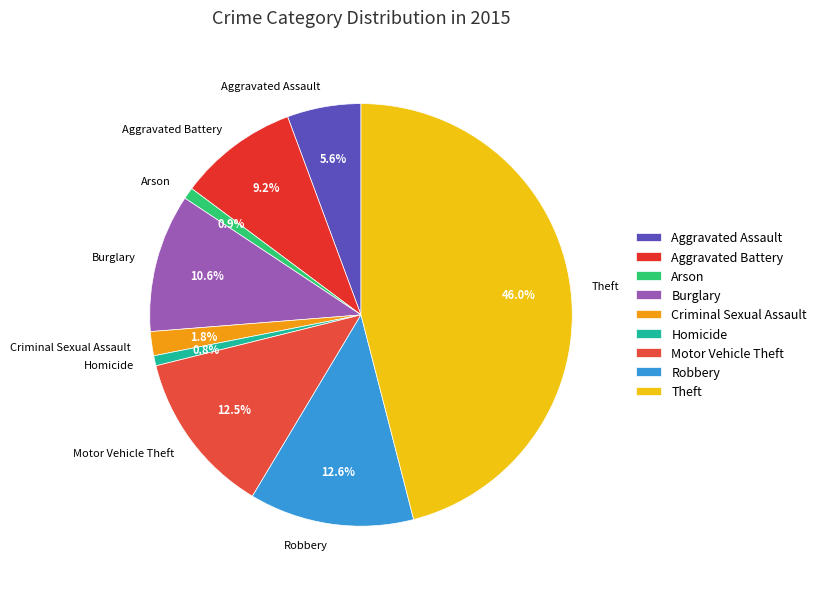

To the nearest percent, what is the difference between the largest and smallest slice percentages?

45%